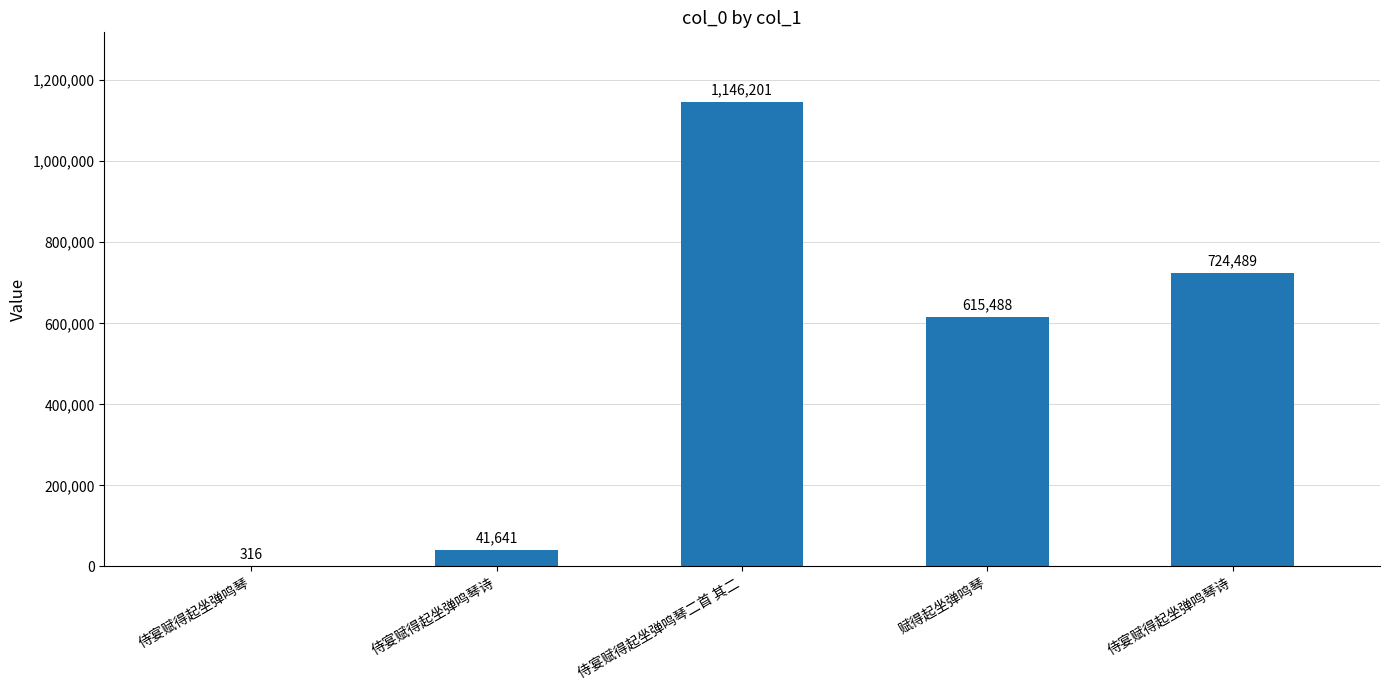

Reading left to right, what are all the values shown in this chart?

316	41641	1146201	615488	724489